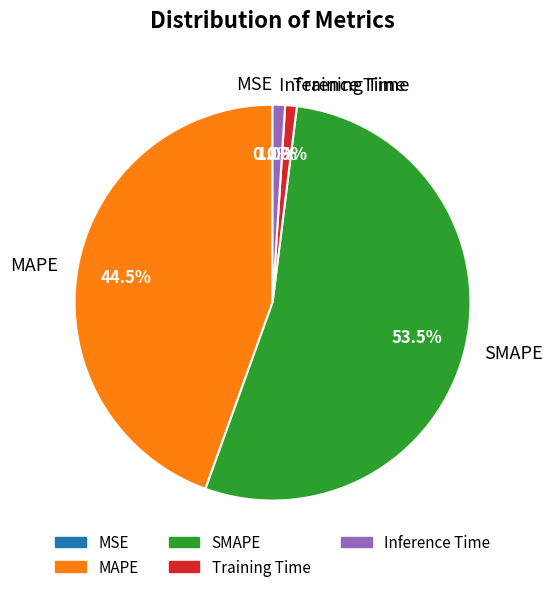

What is the largest slice in the pie chart?

SMAPE